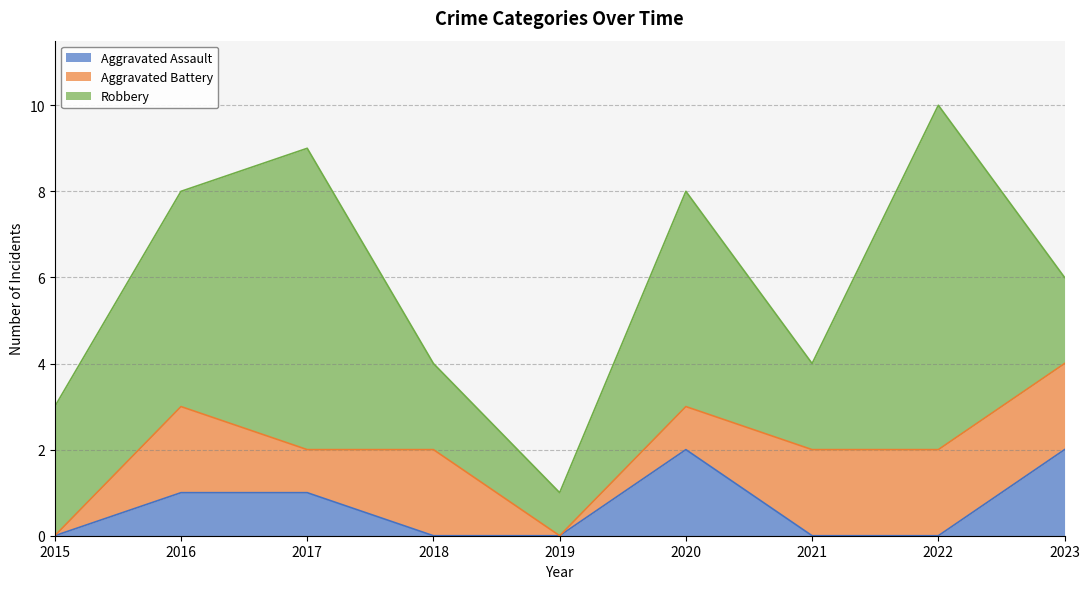

True or false: Aggravated Assault and Robbery intersect in this chart.

False